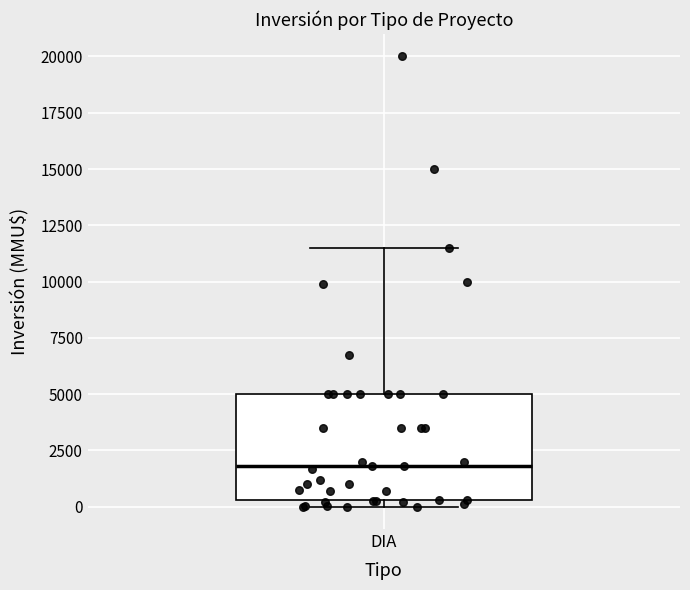

Read this box plot against the y-axis: the position of the median line, the range covered by the box, and the ends of both whiskers. The values are not printed on the chart, so give them approximately, as read against the axis.

median 2000, box 500 to 5000, whiskers 0 to 11500